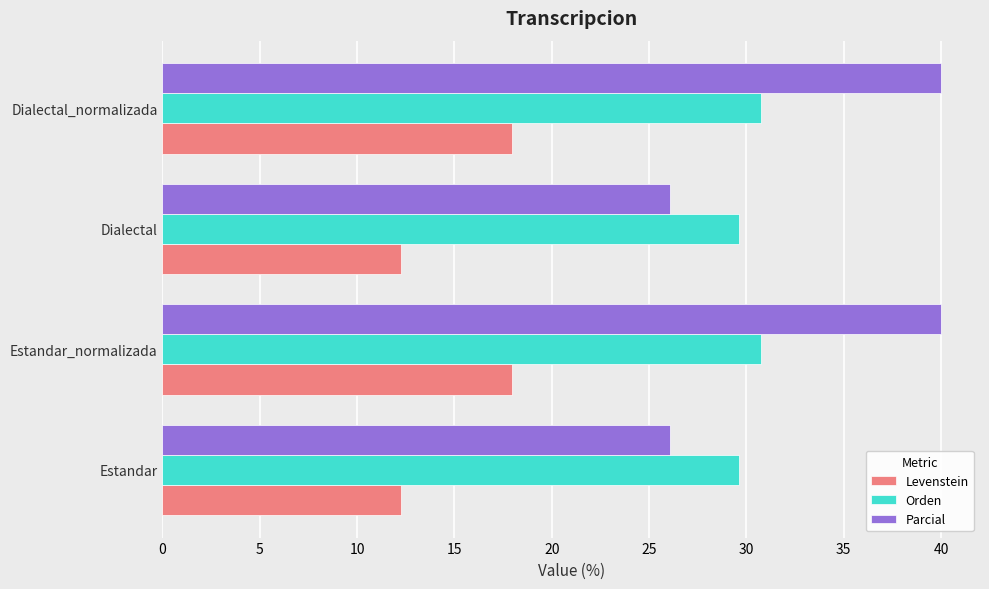

What is the spread (max minus min) of values at Estandar_normalizada?

22.1